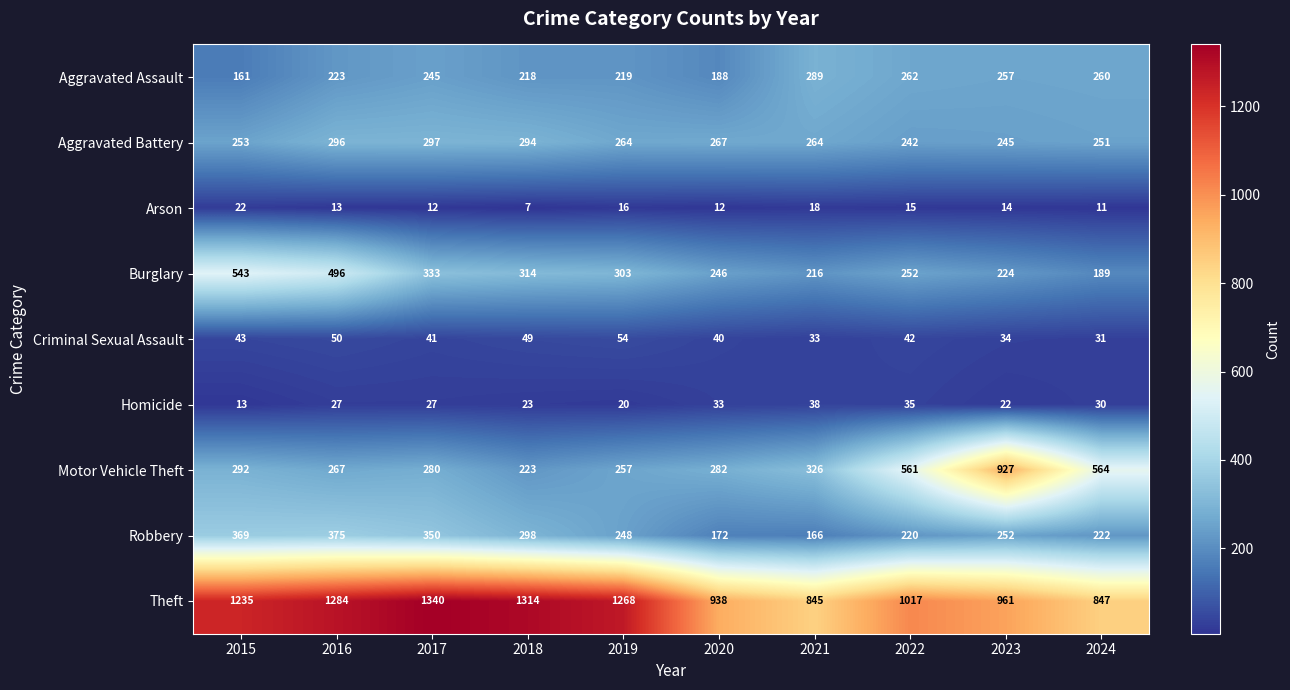

Count the number of data series in this chart.

9